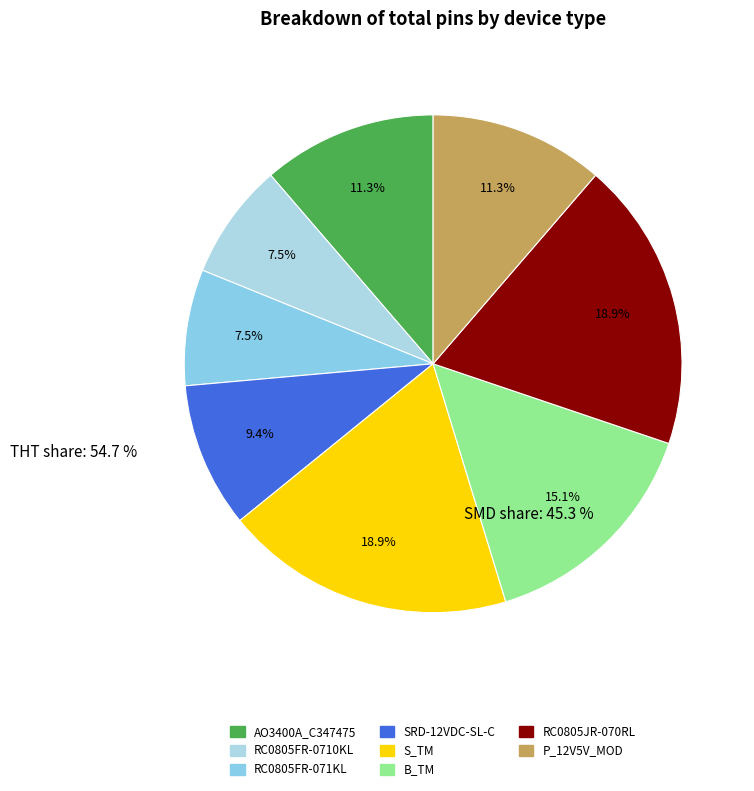

Approximately how many times larger is the value at P_12V5V_MOD compared to SRD-12VDC-SL-C?

1.2